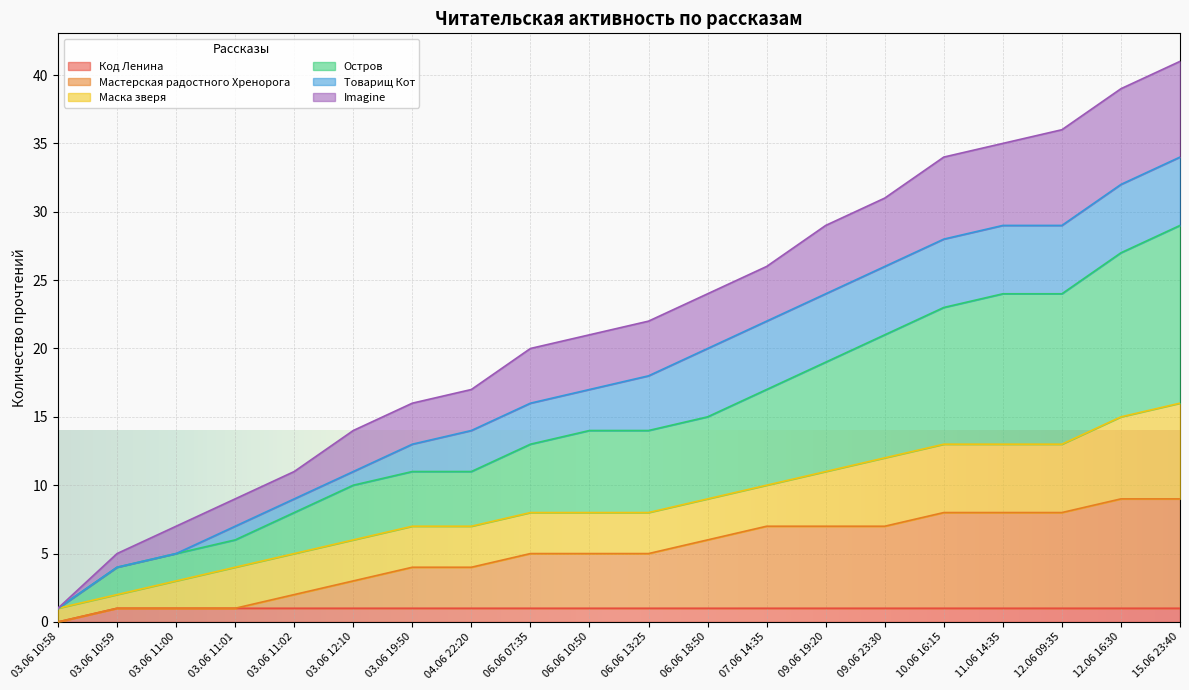

The Код Ленина series shows 1 at 11.06 14:35. True or false?

True